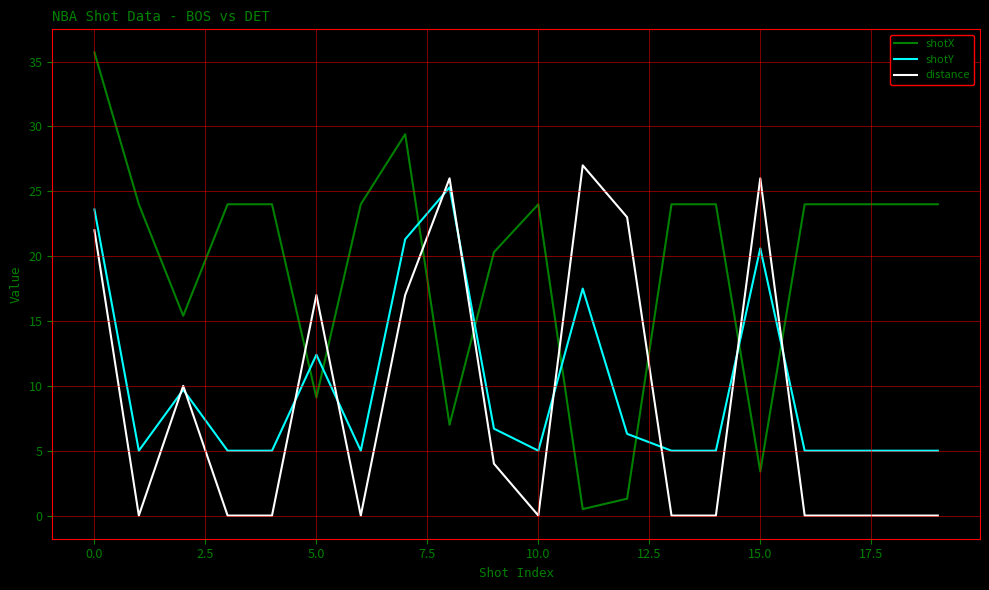

What is the difference between the second highest and second lowest values in the distance series?

26.0